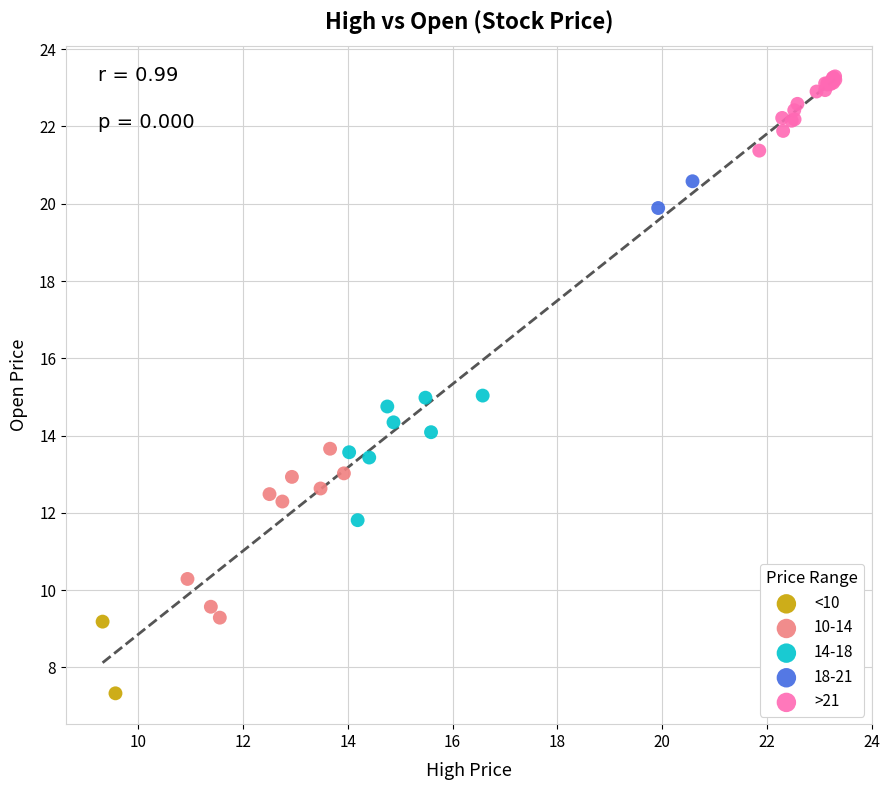

What are all the series names shown in the legend?

<10, 10-14, 14-18, 18-21, >21